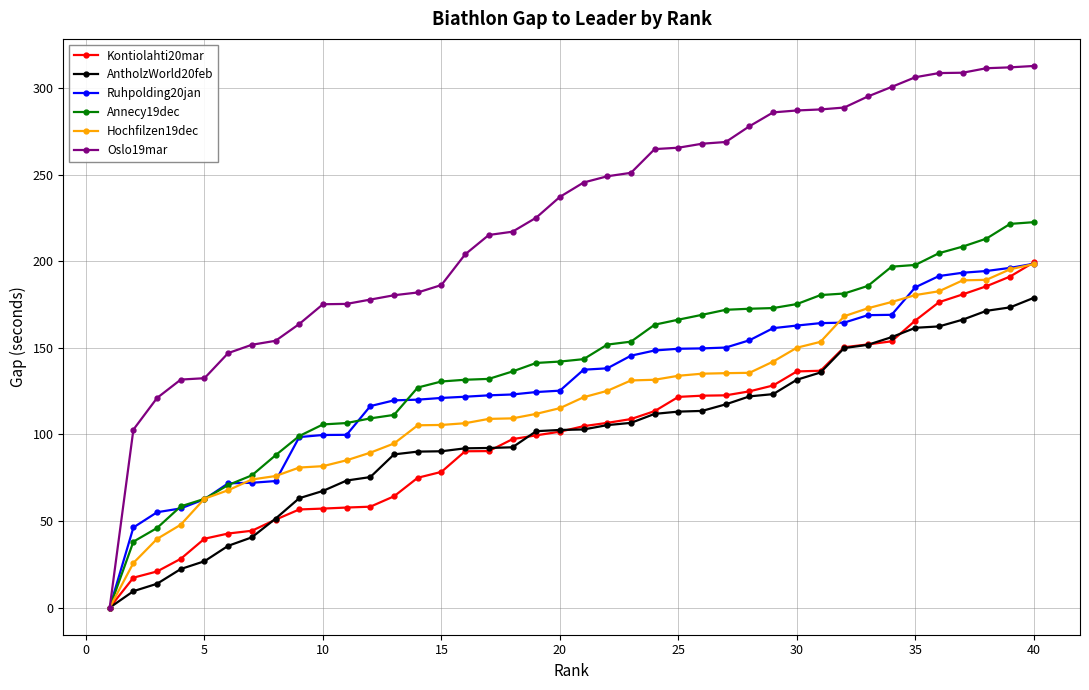

What are all the series names shown in the legend?

Kontiolahti20mar, AntholzWorld20feb, Ruhpolding20jan, Annecy19dec, Hochfilzen19dec, Oslo19mar